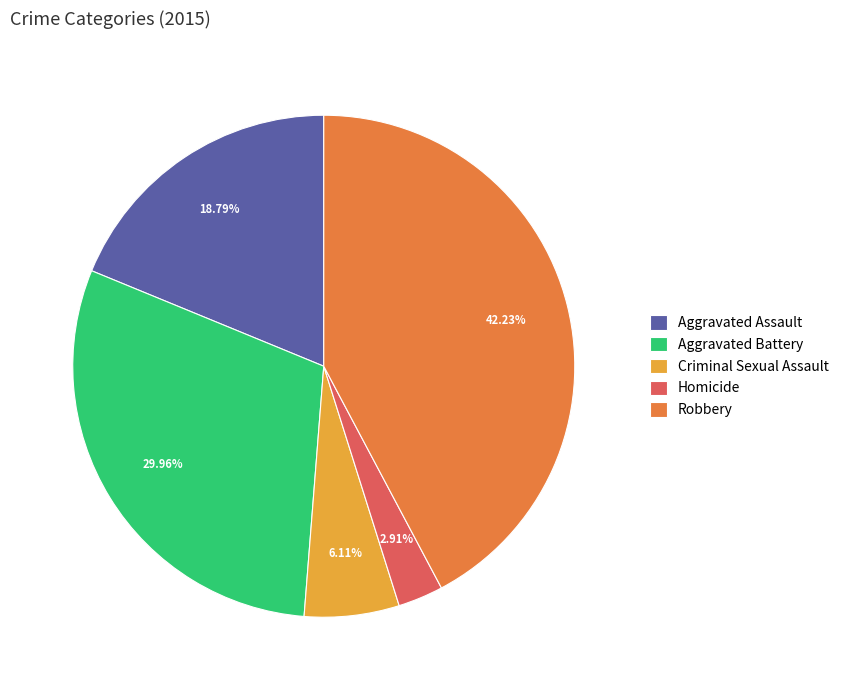

Combined, do Aggravated Assault and Criminal Sexual Assault account for over 50%?

No